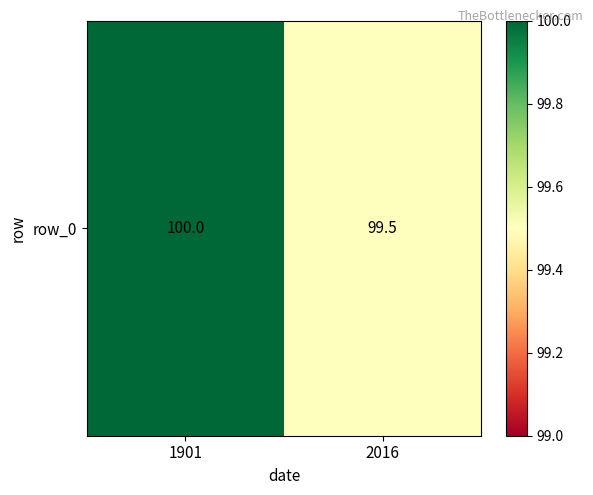

Rank the categories by value from lowest to highest.

2016, 1901